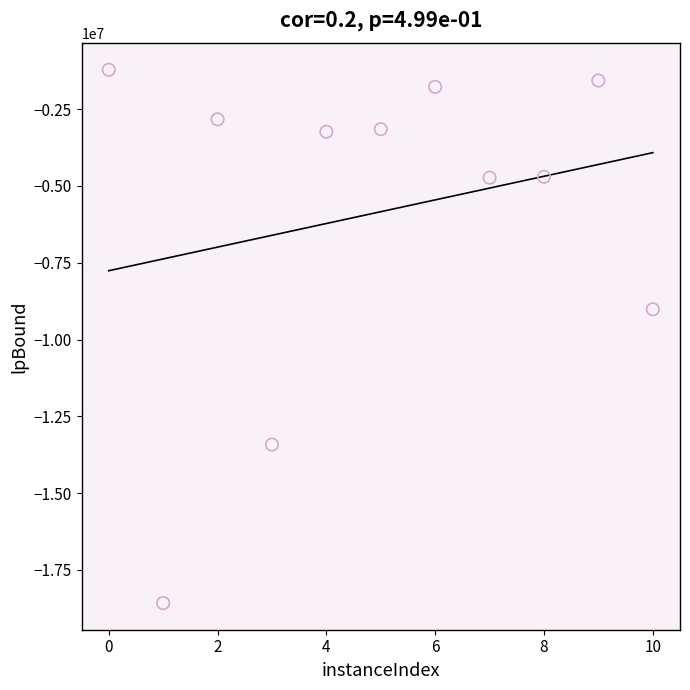

What Y value in the scatter plot is closest to -9898918?

-9015373.2